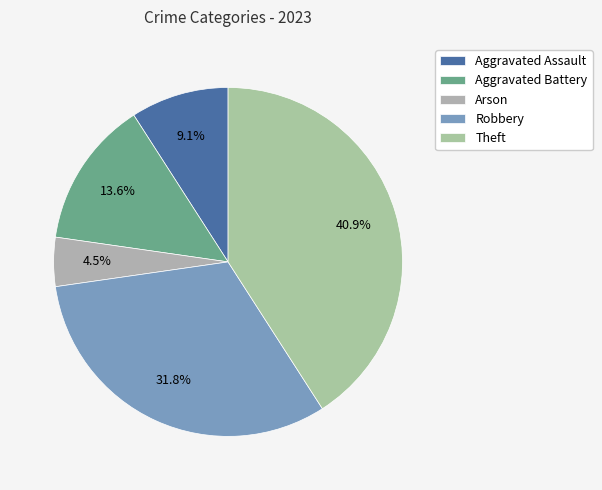

To the nearest percent, what is the difference between the largest and smallest slice percentages?

36%